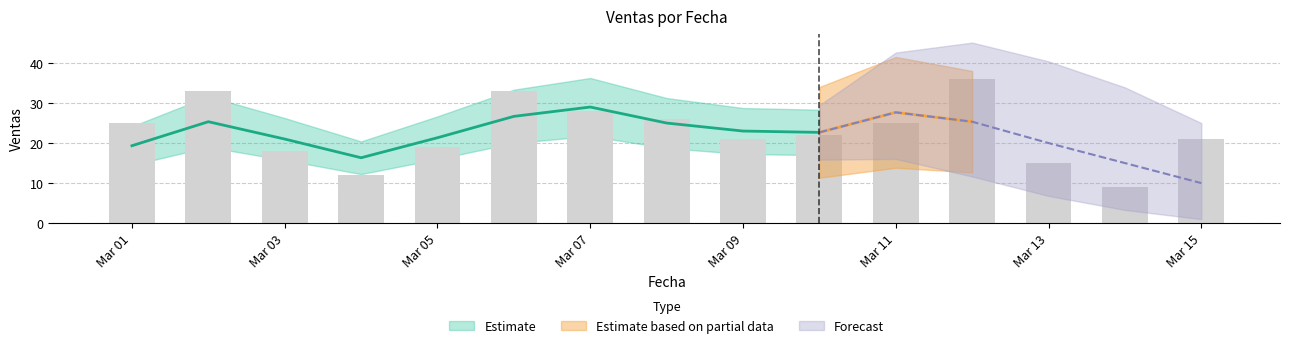

The chart shows a value of 12 at Mar 11. True or false?

False